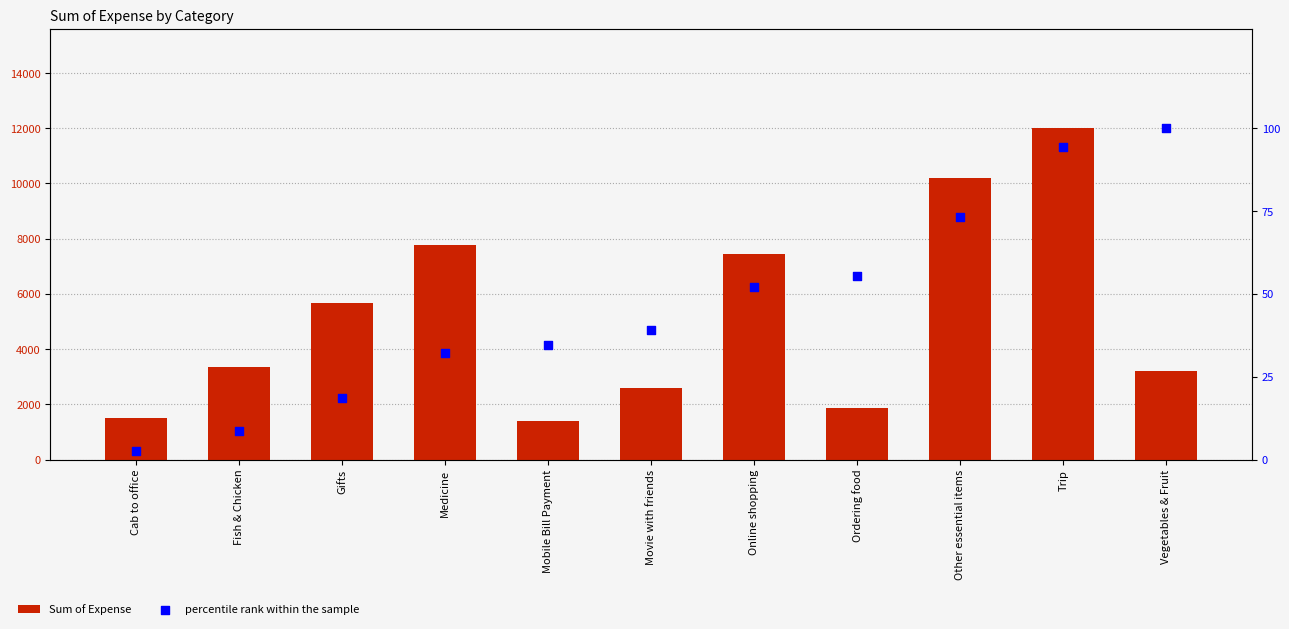

What are all the series names shown in the legend?

Sum of Expense, percentile rank within the sample